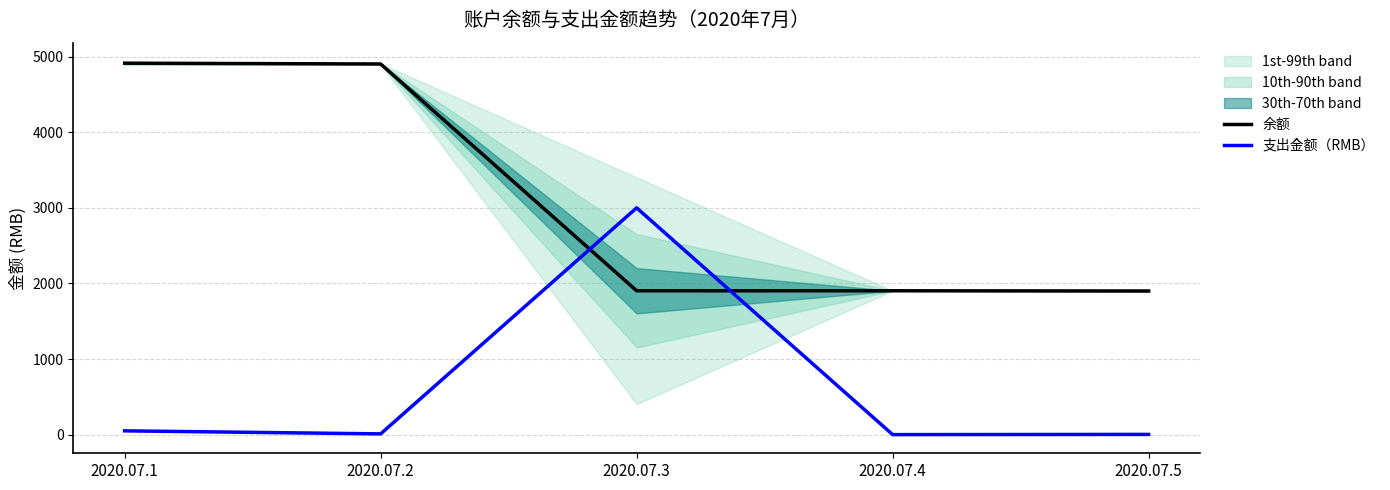

Reading left to right, what are all the values shown in this chart?

余额: 4913.2	4903.2	1903.2	1903.0	1900.0
支出金额（RMB）: 50.0	10.0	3000.0	0.2	3.0